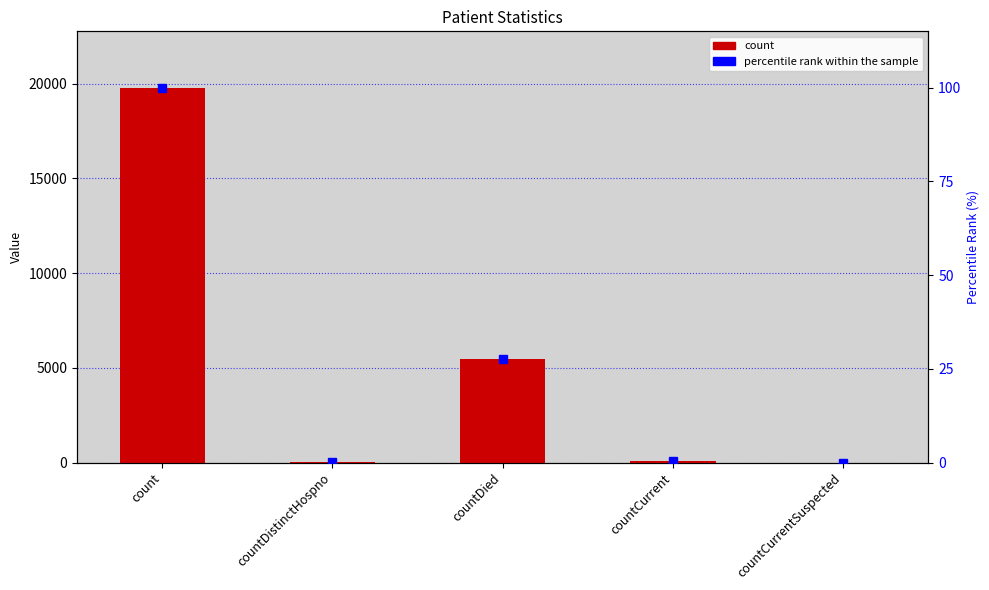

Between countDistinctHospno and count, which is larger?

count